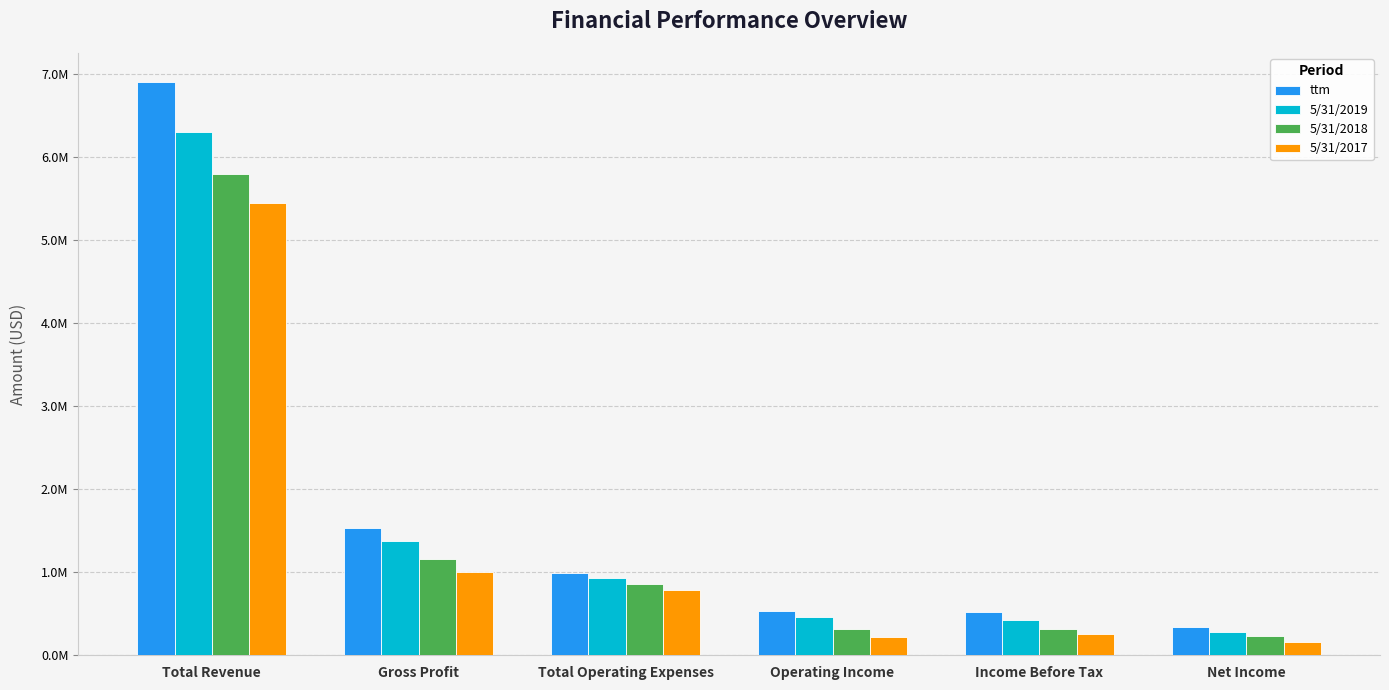

What value does the 5/31/2018 series have at Net Income, to the nearest 50?

221900